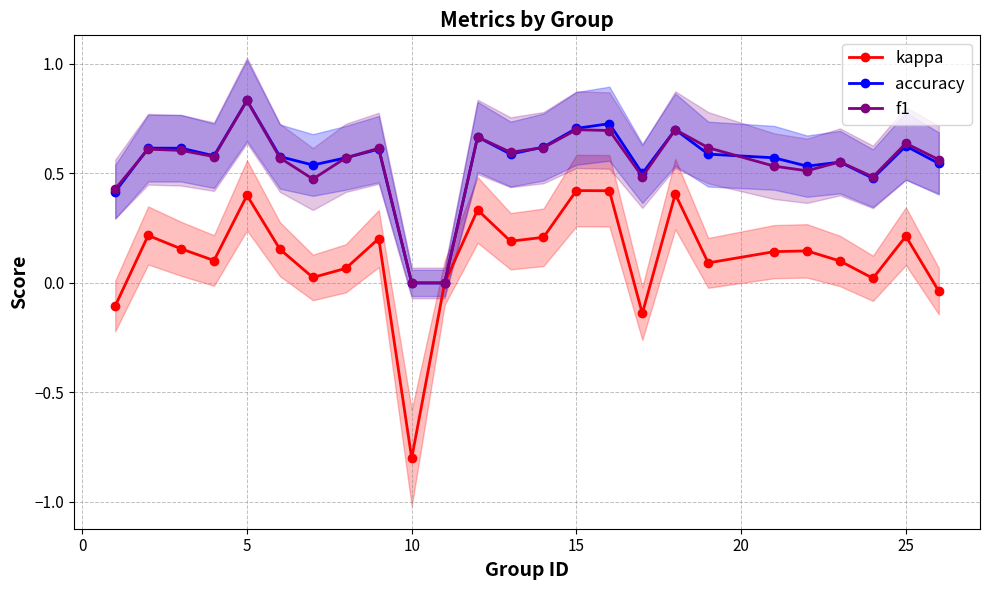

The kappa series shows 0.6 at 5. True or false?

False